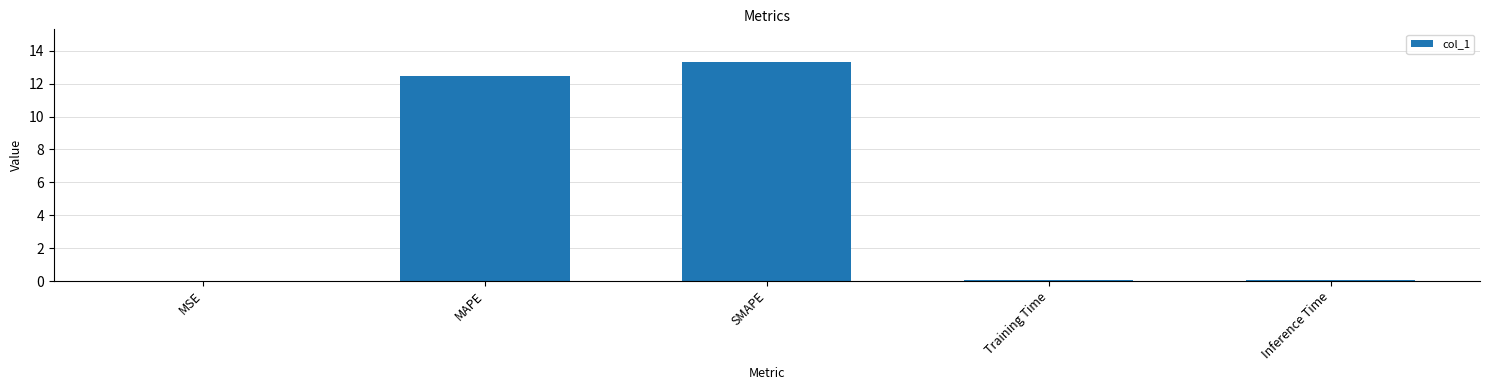

True or false: the data shows 4.1 at SMAPE.

False